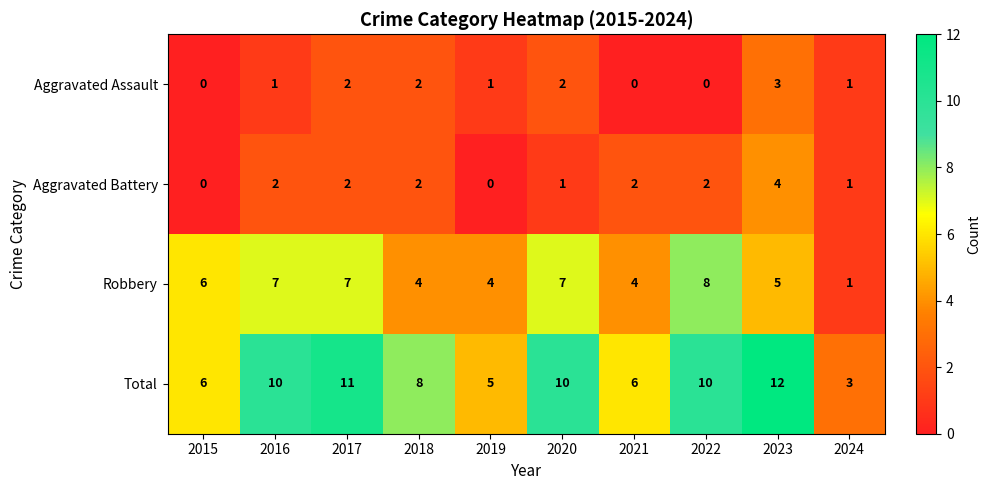

Which label corresponds to the largest value in the chart?

2023